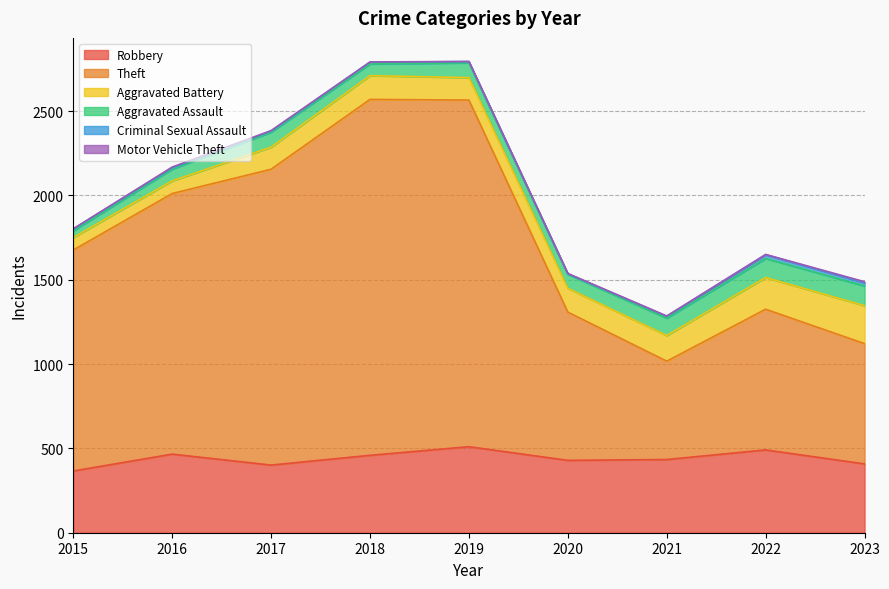

Is the value of Aggravated Battery at 2023 greater than the value of Aggravated Assault at 2017?

Yes